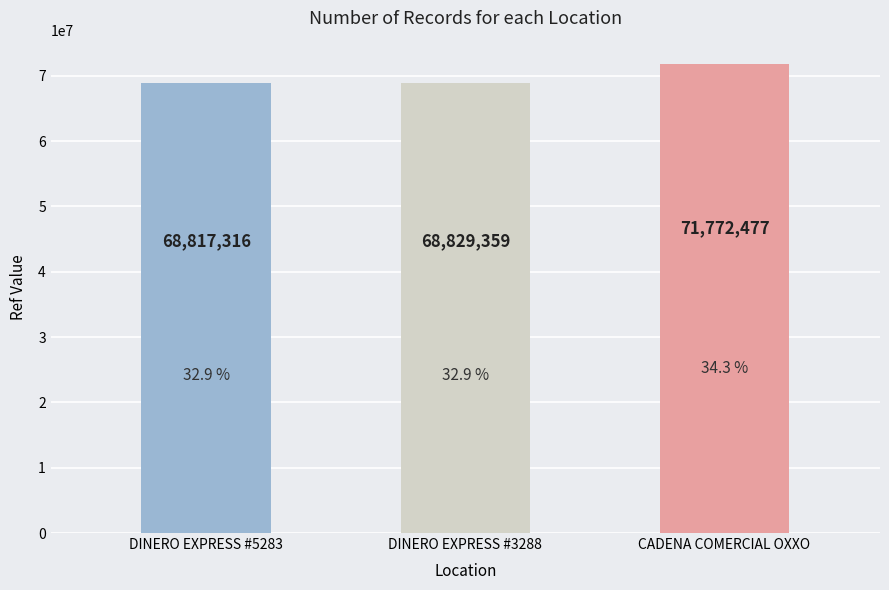

What is the difference between the second highest and minimum values?

12043